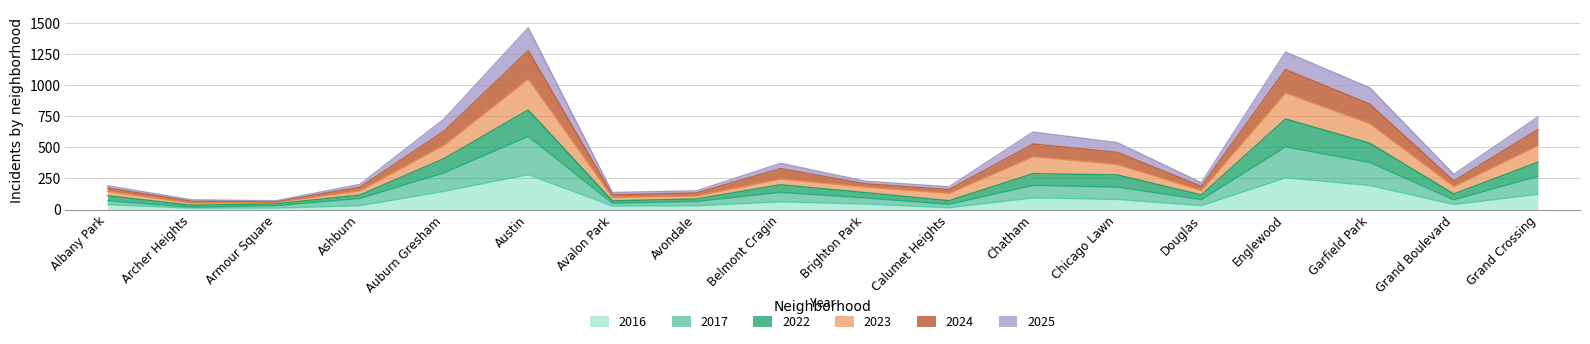

At which category does 2016 reach its first local peak?

Austin